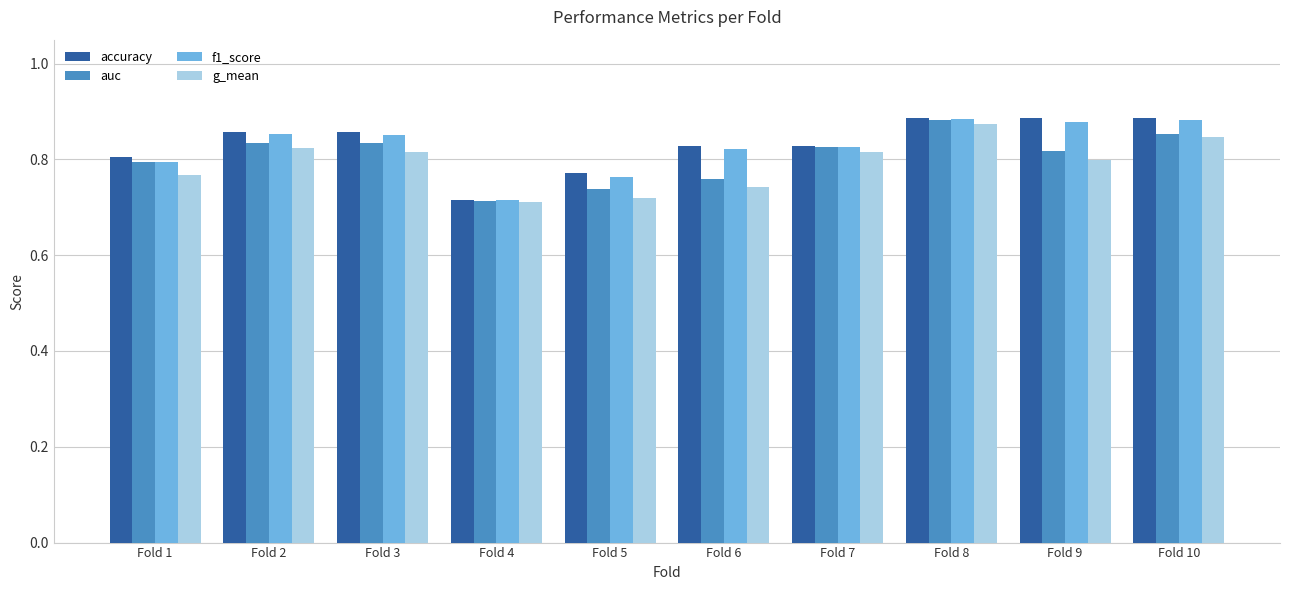

At which label does f1_score reach its minimum?

Fold 4